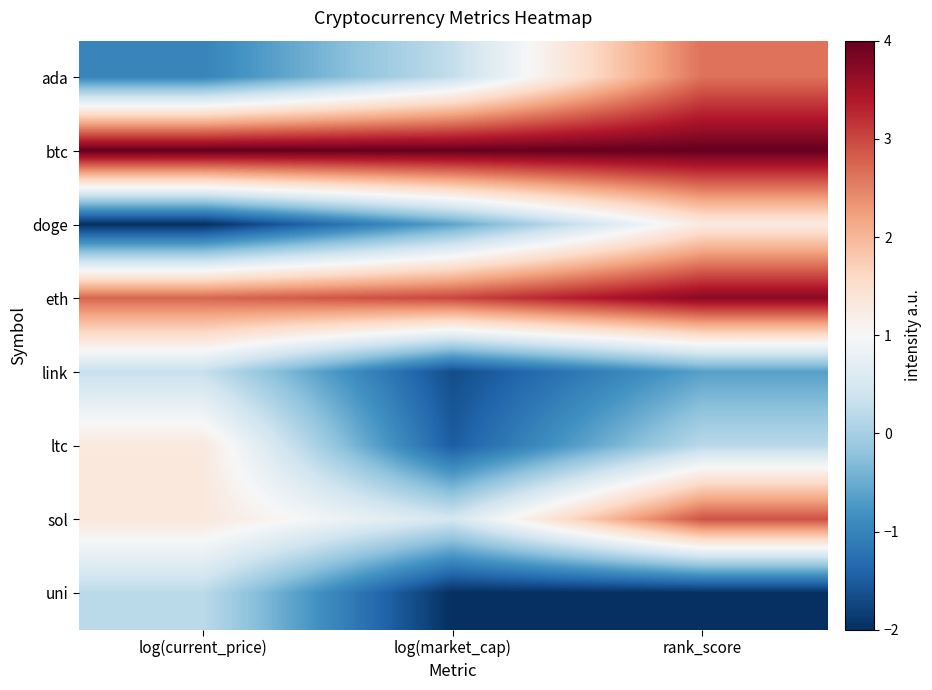

Which label corresponds to the smallest value in the chart?

log(current_price)